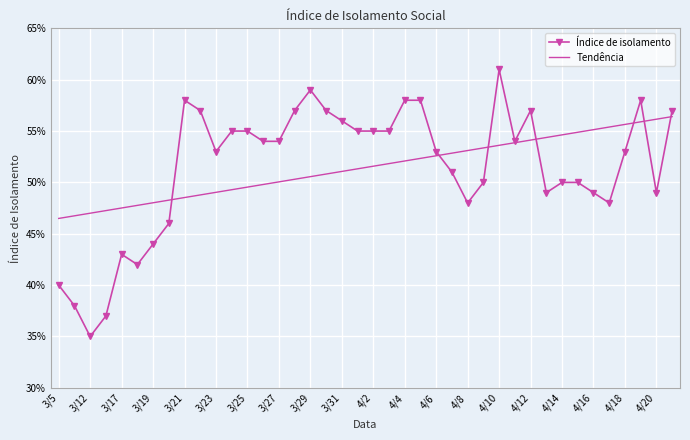

What is the maximum value for Tendência?

0.6